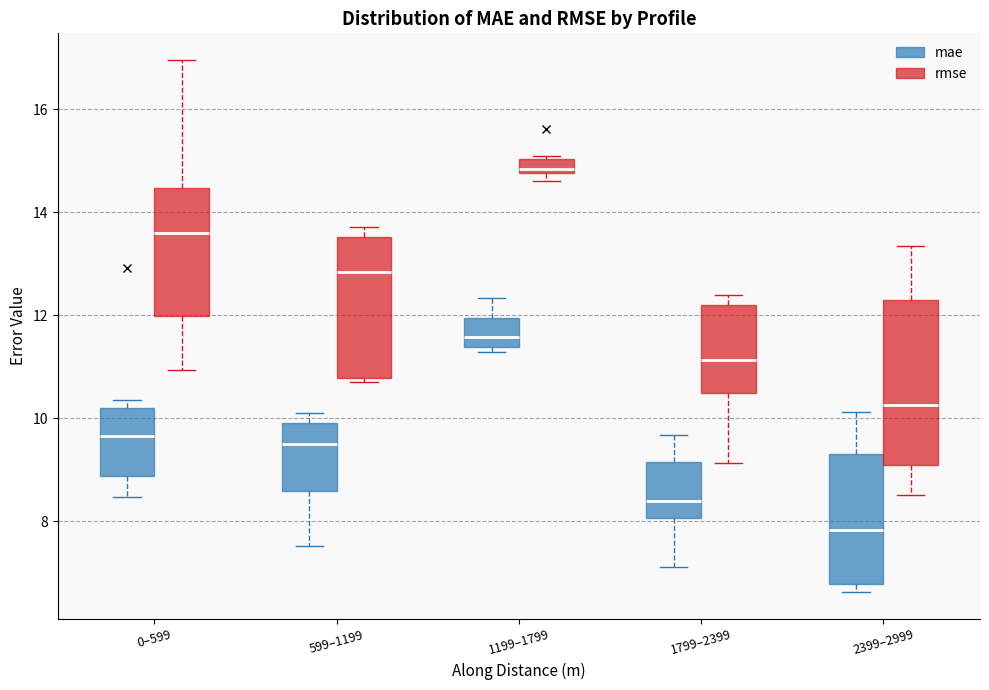

Which box is the tallest, from its lower edge to its upper edge?

2399–2999 (rmse)